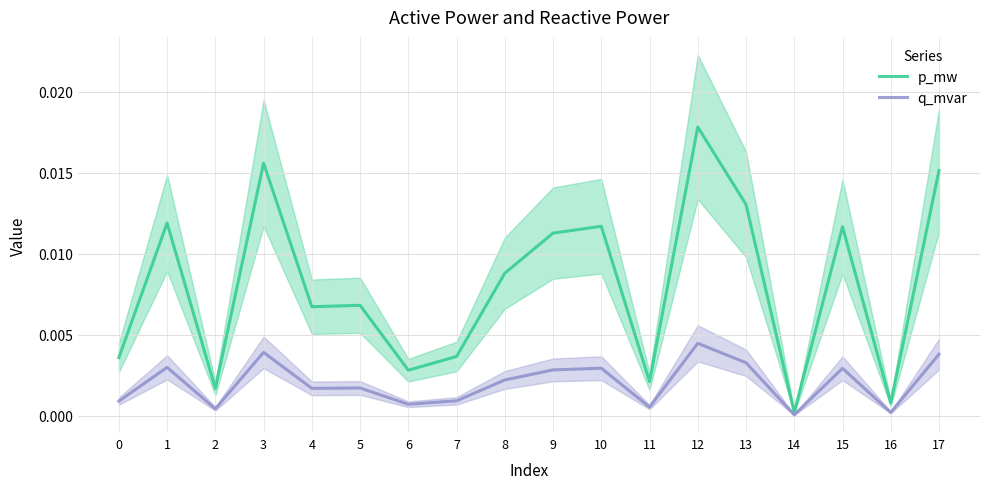

Is it true that q_mvar equals 0.0 at 16?

True